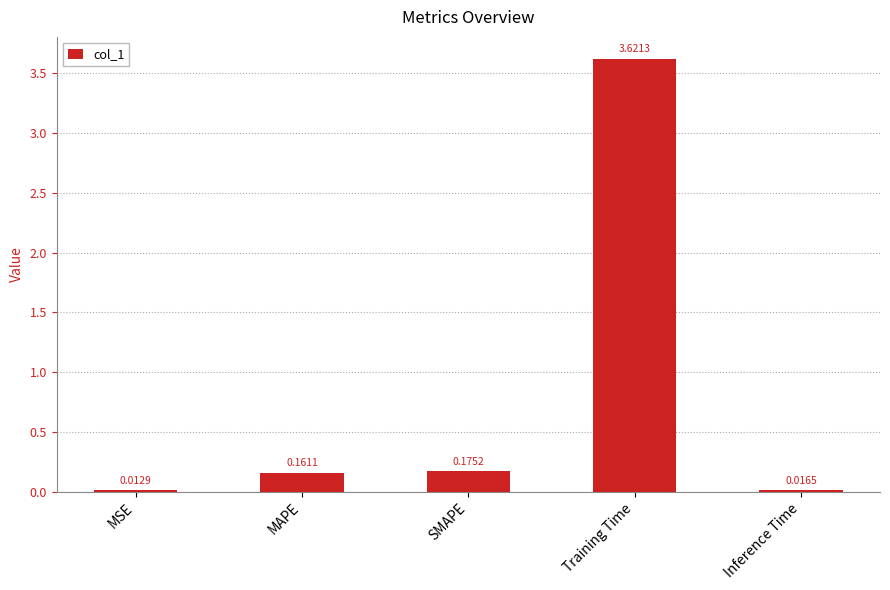

Where is the data nearest to the value 1?

SMAPE